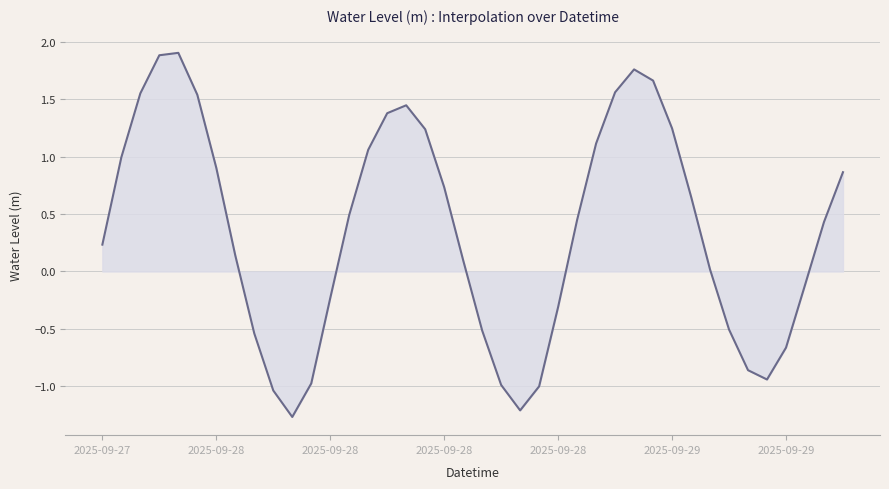

What is the difference between the maximum and minimum values?

3.2